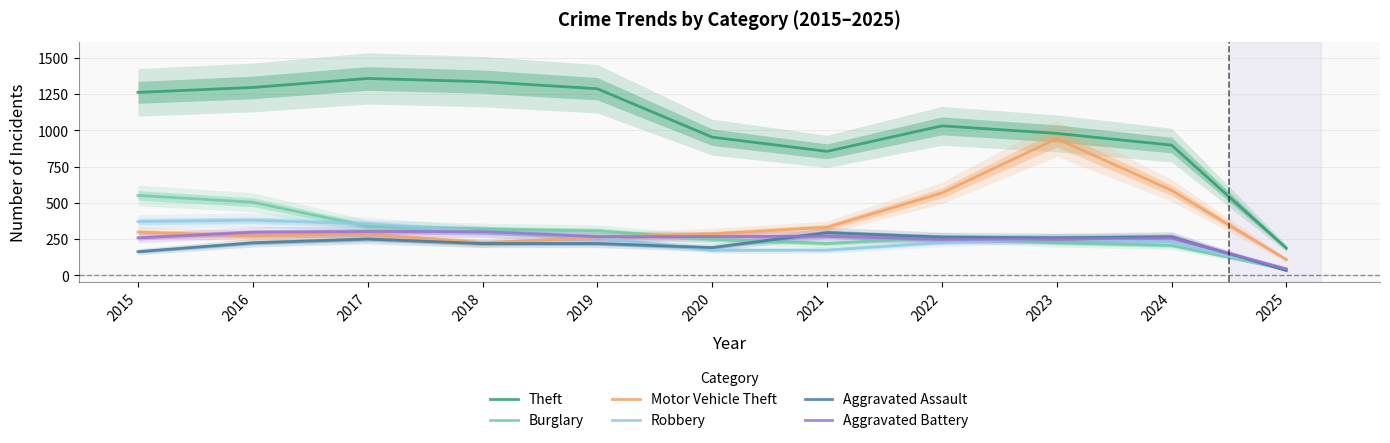

What is the difference between the Motor Vehicle Theft values at 2018 and 2017?

60